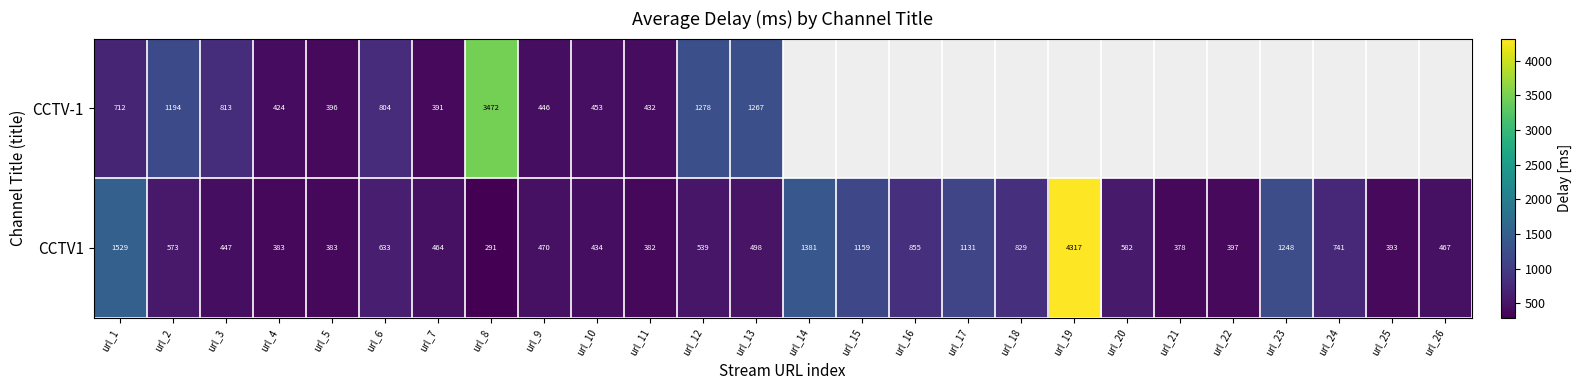

True or false: CCTV1 has a value of 741 at url_24.

True